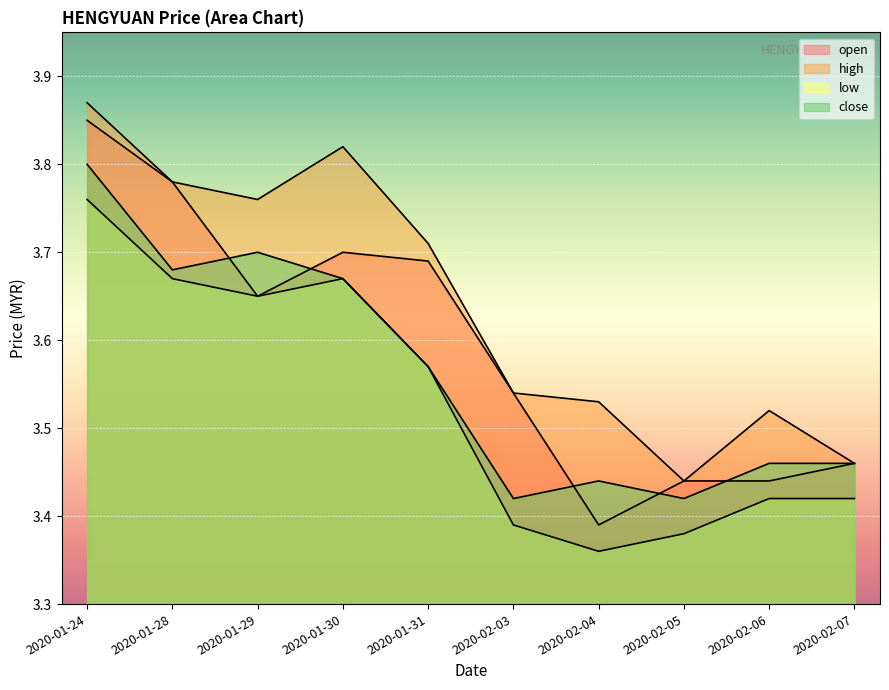

At how many categories does at least one series exceed 3?

10